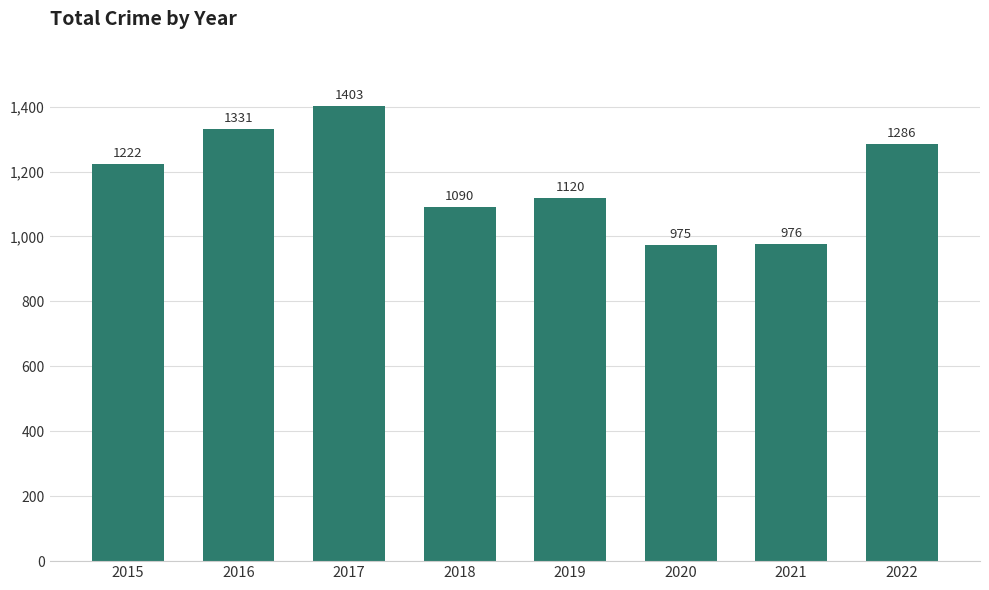

Is it true that the value at 2021 is 286?

False